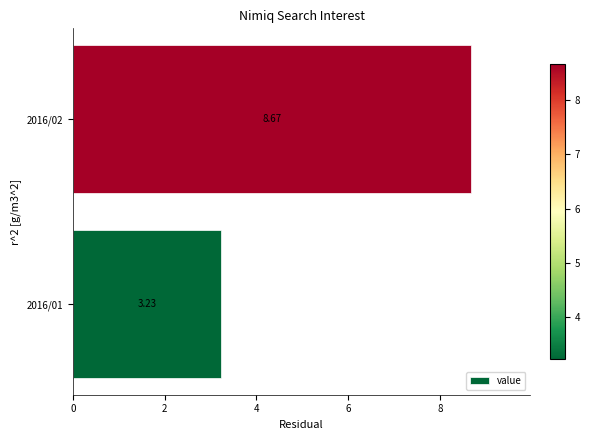

Approximately how many times larger is the value at 2016/02 compared to 2016/01?

2.7